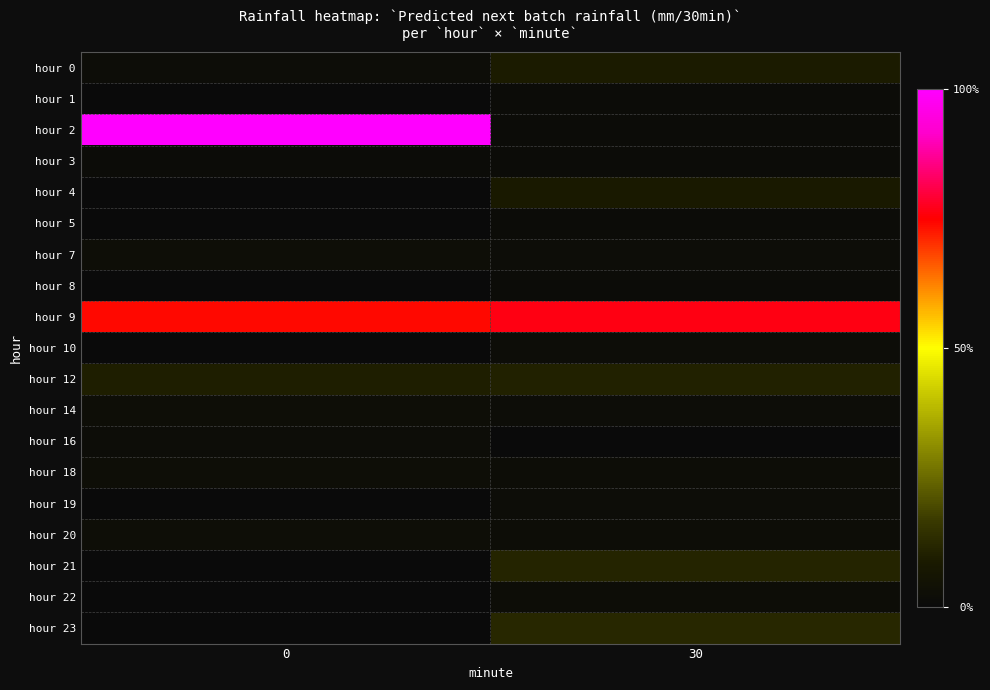

Which has a higher value, 0 or 30?

30